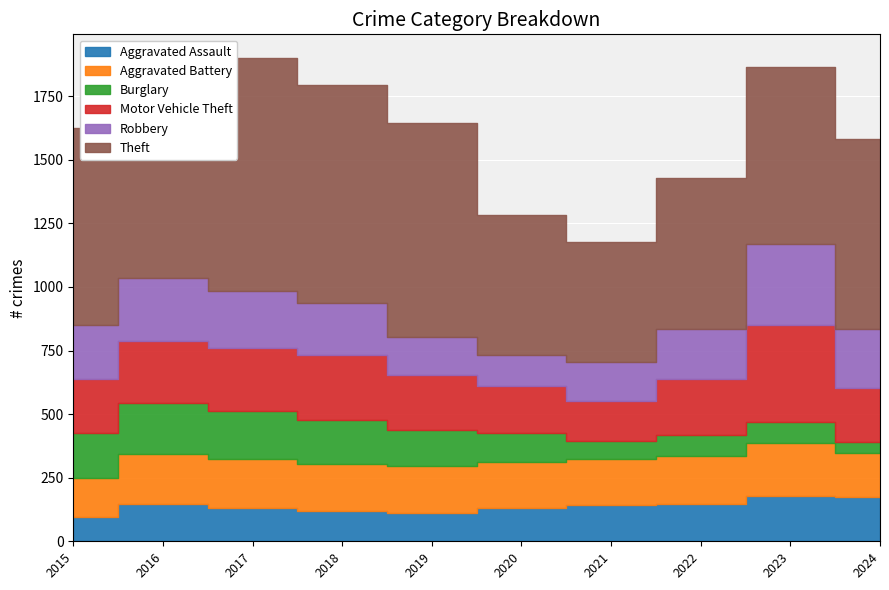

What is the value of the Aggravated Assault point at the 8th from the left?

146